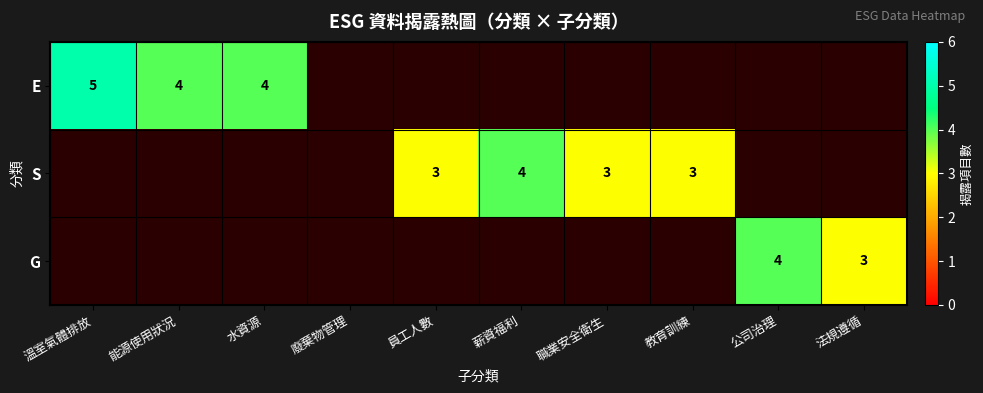

The value of E at 水資源 is 1. True or false?

False